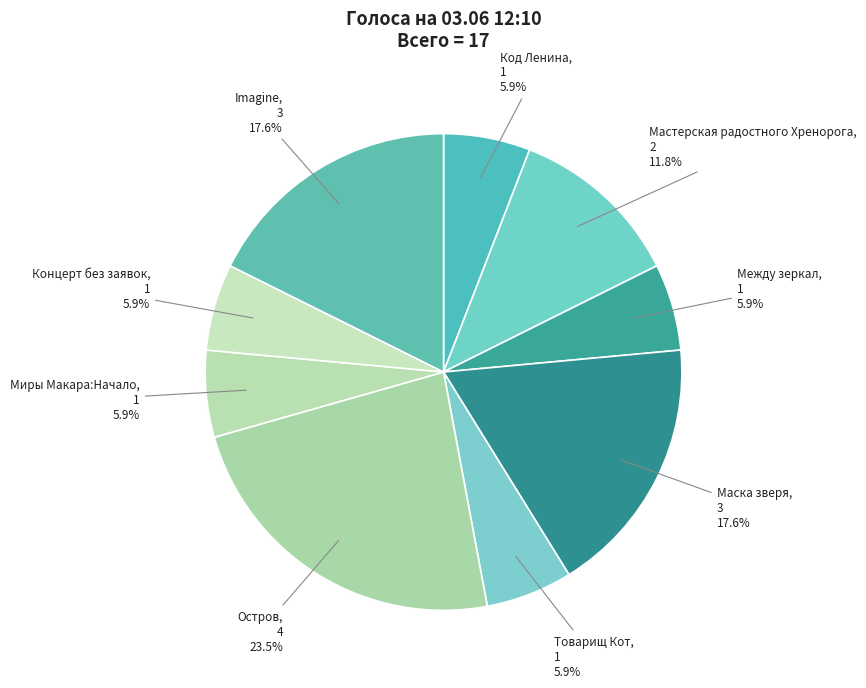

Is the sum of Imagine and Миры Макара:Начало greater than half?

No